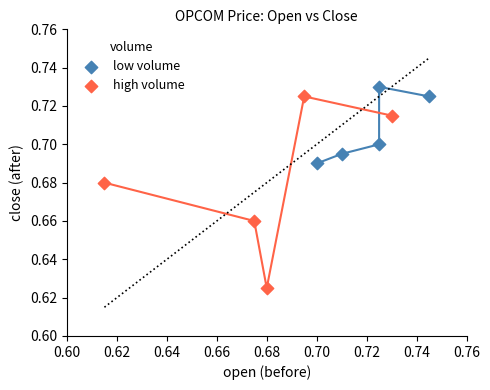

Which series contains the lowest Y value?

high volume